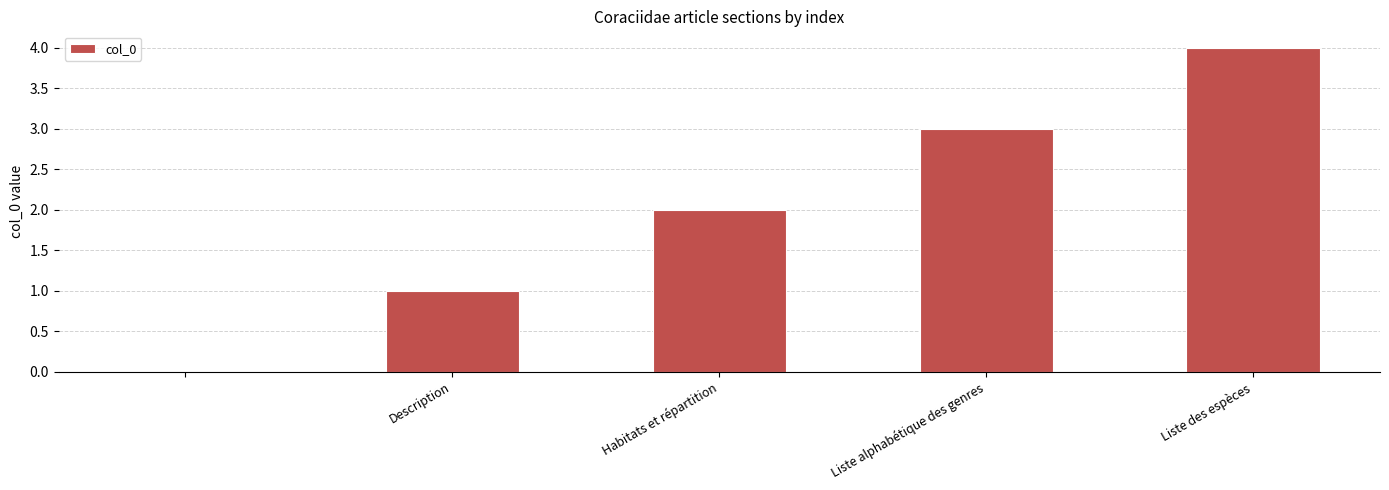

What is the sum of all values?

10